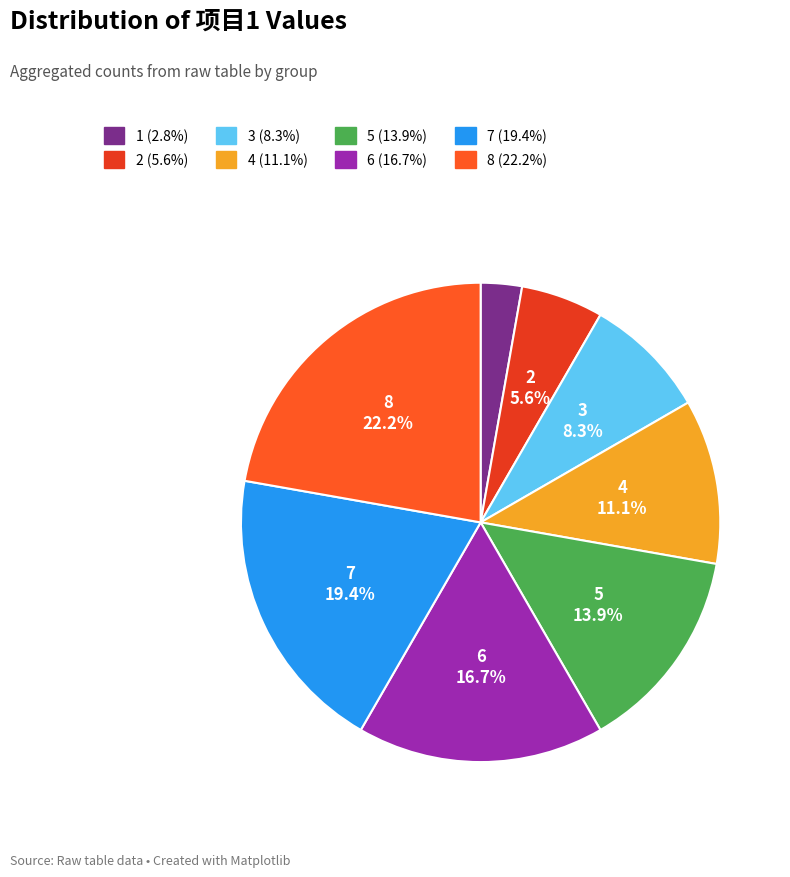

How many segments does this pie chart have?

8